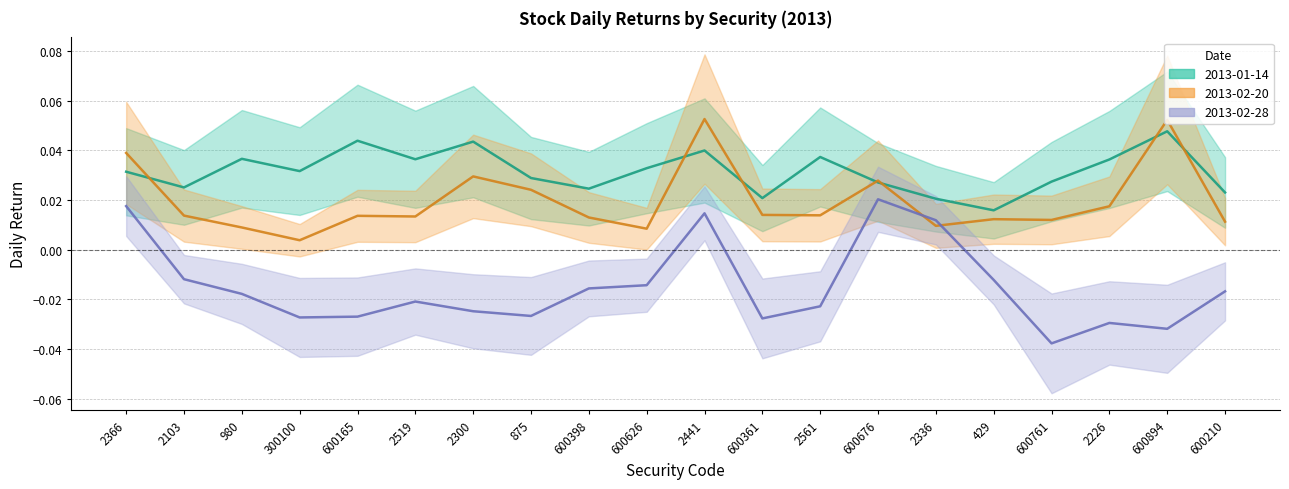

What is the sum of all 2013-02-28 values?

-0.3